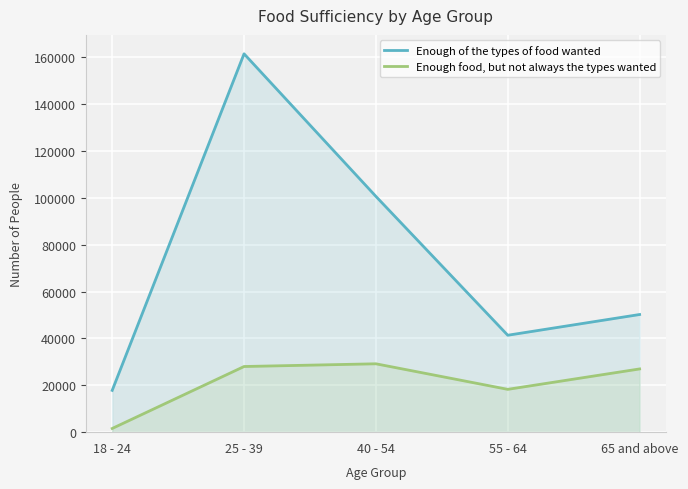

What is the label of the 3rd point from the left?

40 - 54